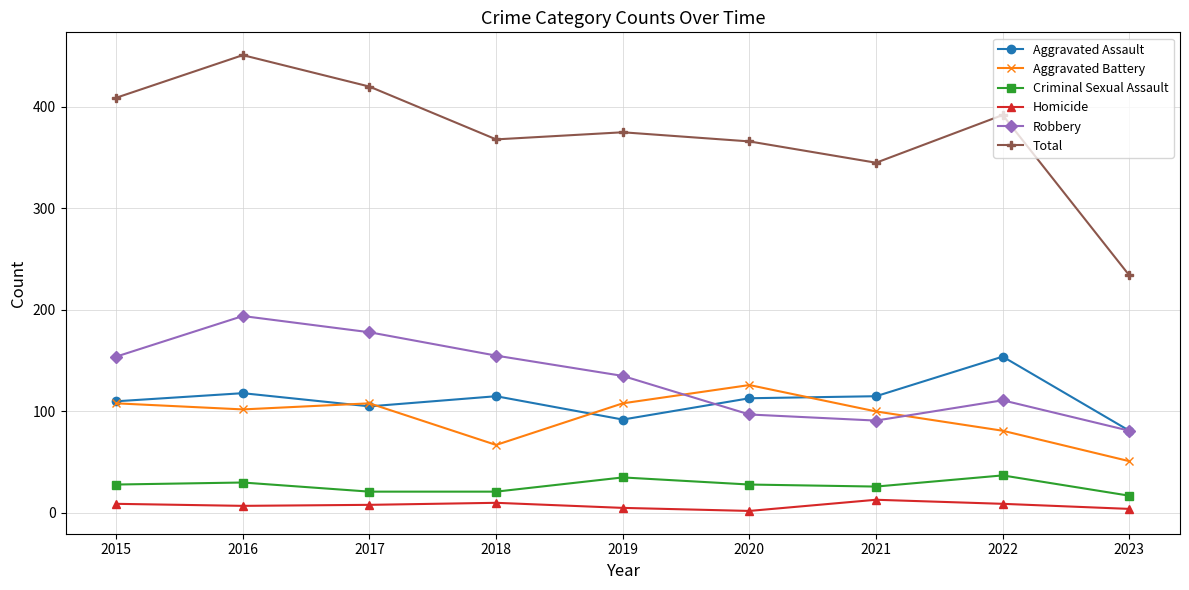

What are all the series names shown in the legend?

Aggravated Assault, Aggravated Battery, Criminal Sexual Assault, Homicide, Robbery, Total